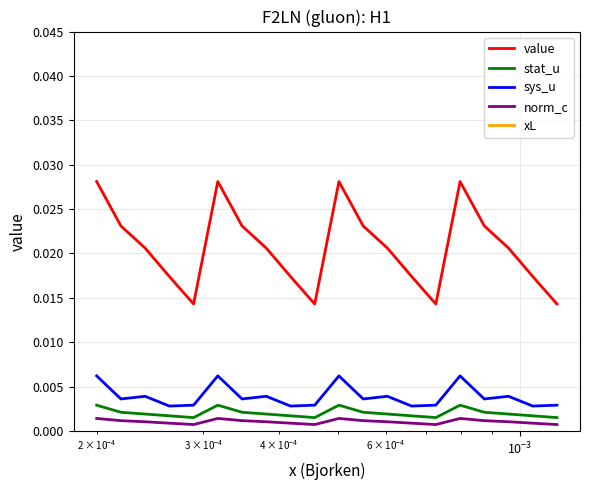

True or false: sys_u and value cross at least once.

False